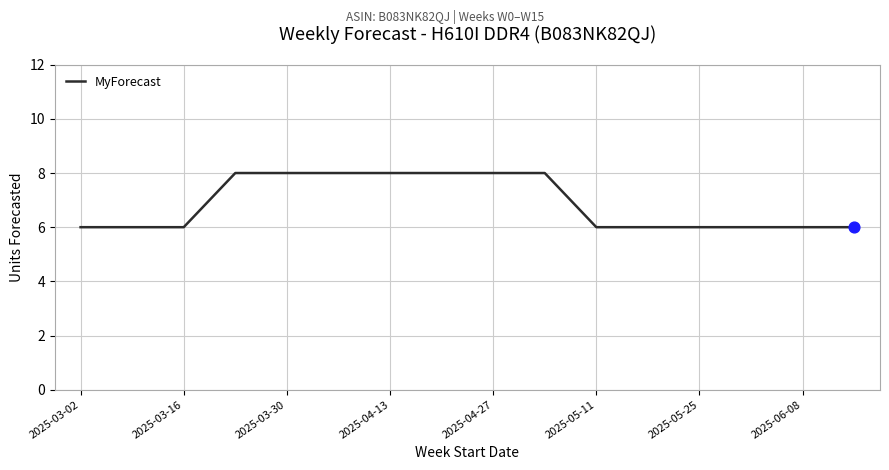

What is the smallest value displayed?

6